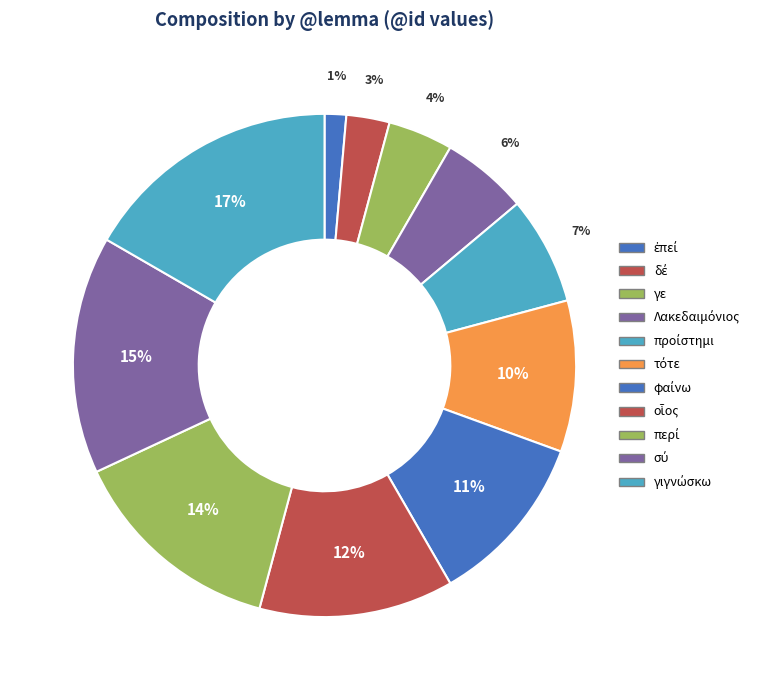

What percentage is the οἷος slice, to the nearest percent?

12%